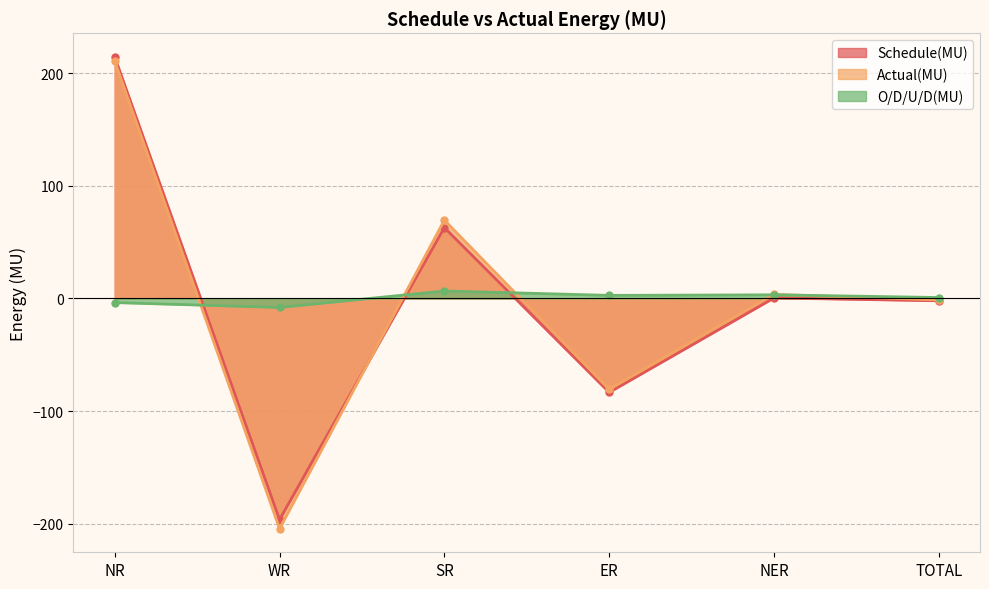

What position from the left is ER?

4